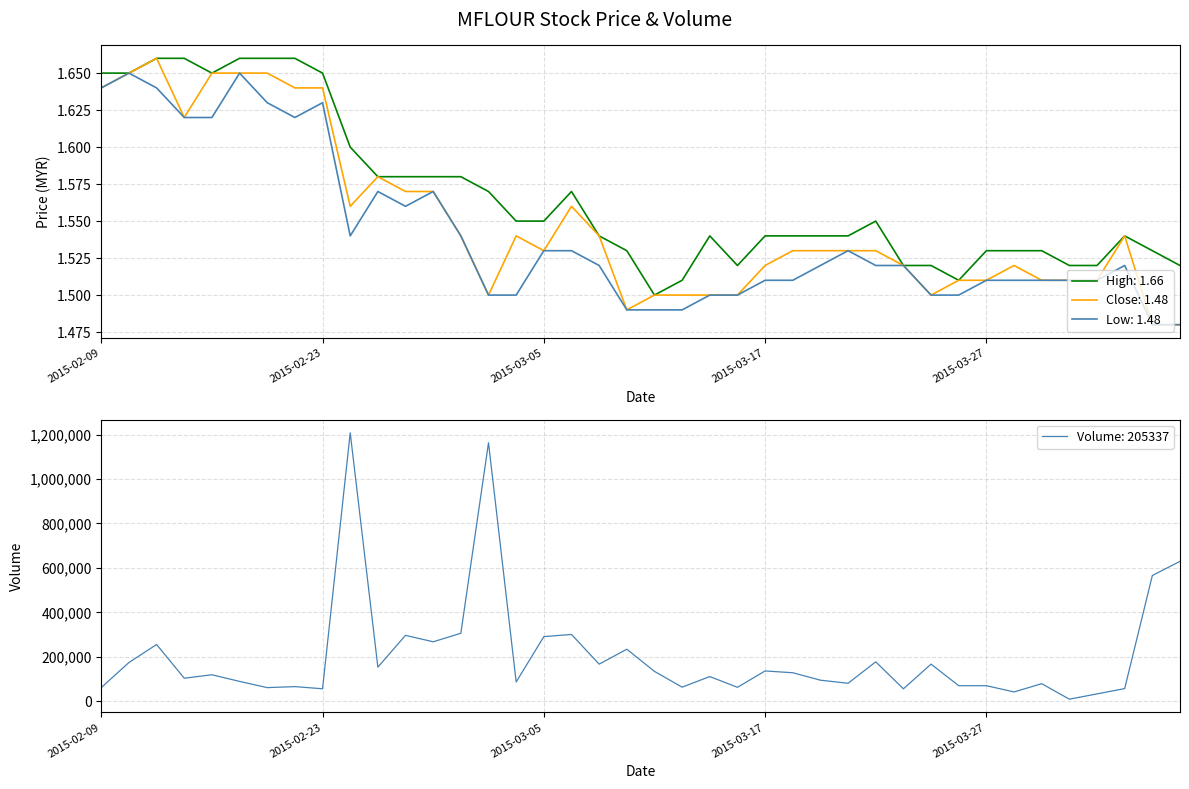

Read the low value at 2015-02-17.

1.6